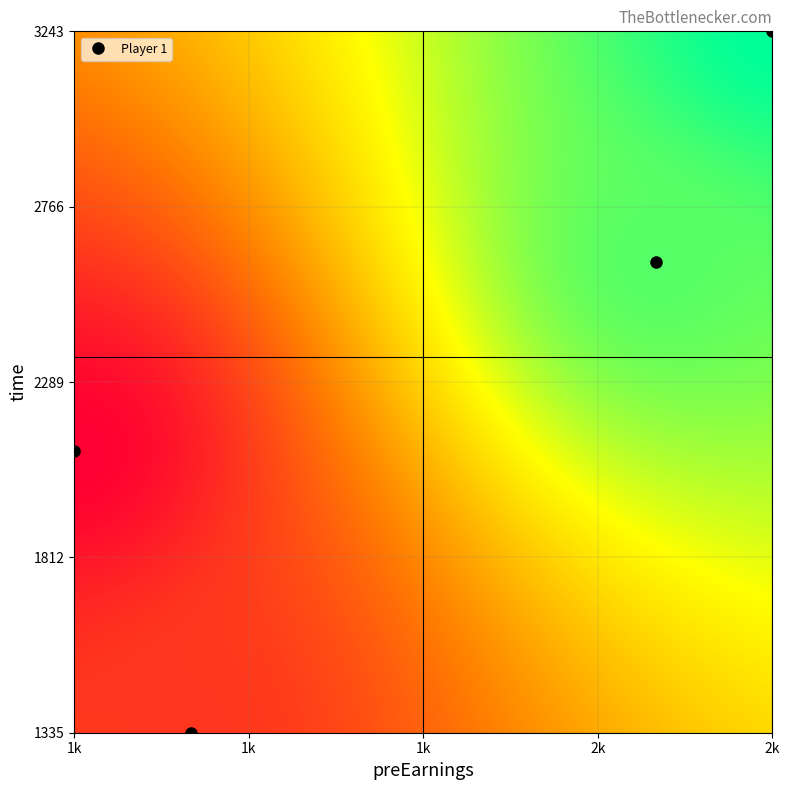

List the series in order of their peak value, lowest first.

totalEarnings, preEarnings, time